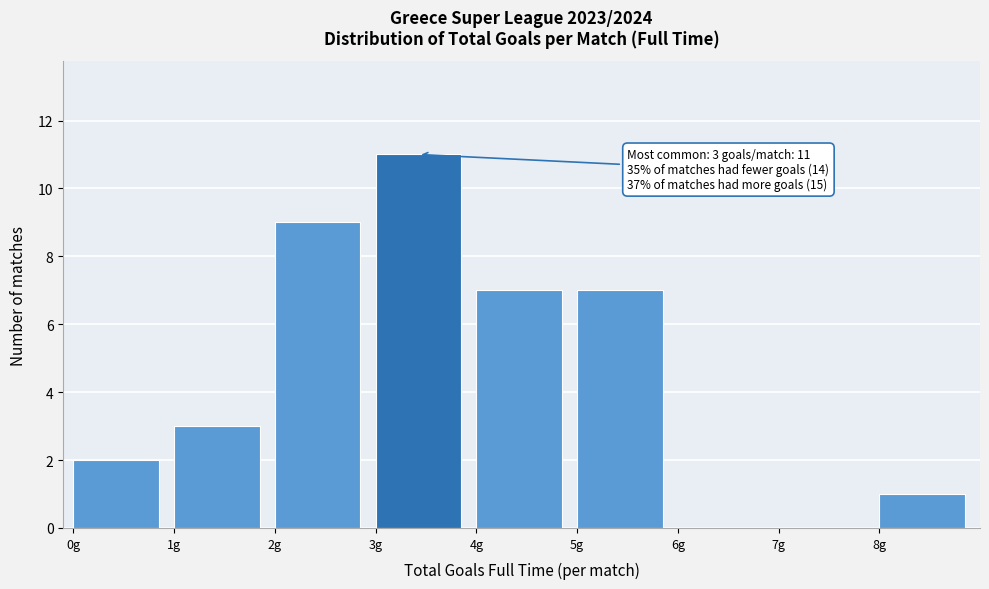

Over which range of the x-axis is the bar tallest?

3 to 4